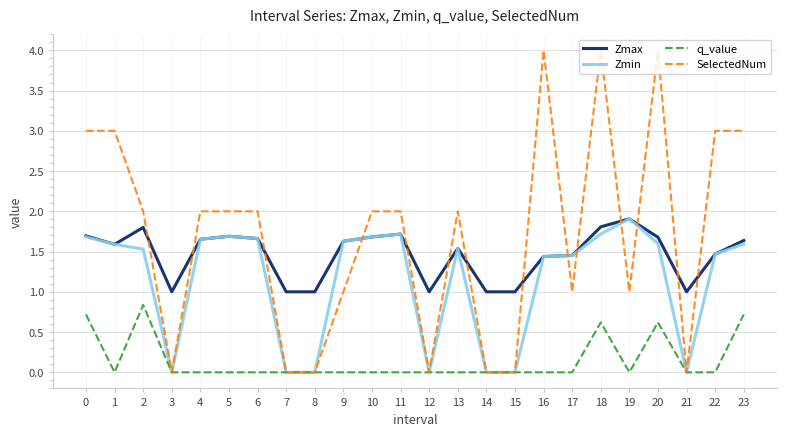

How many values in the SelectedNum series are below 2?

10